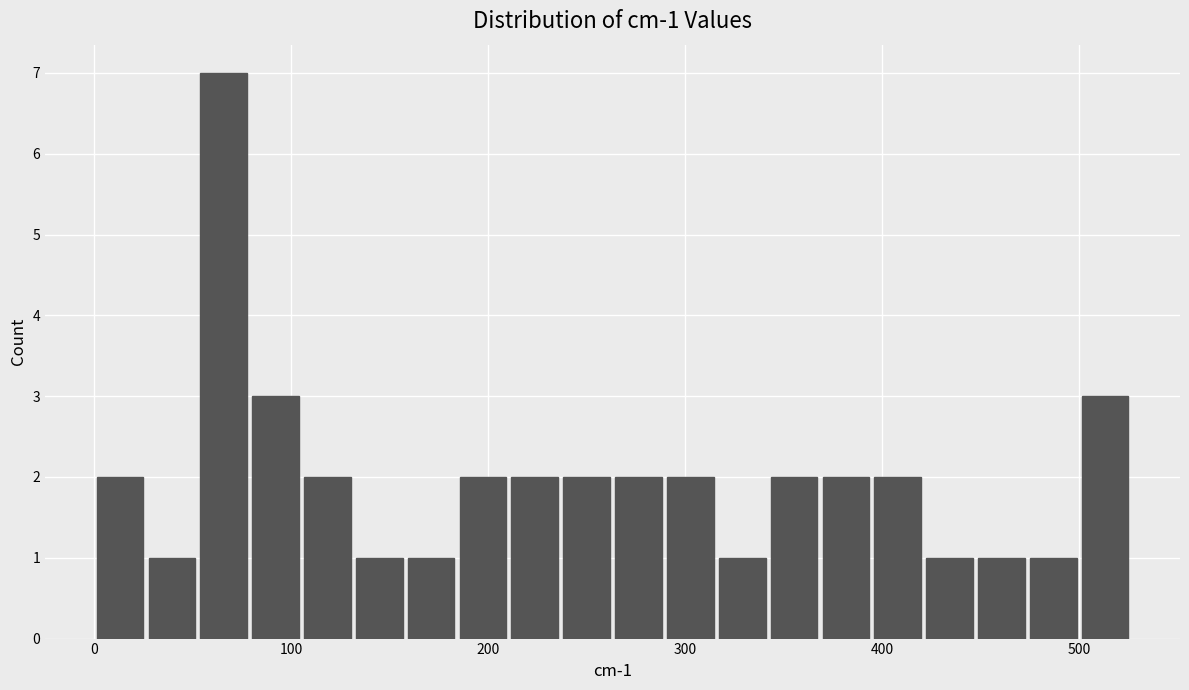

Around what value on the x-axis is the tallest bar? Give the approximate position of its centre, as read against the axis.

70